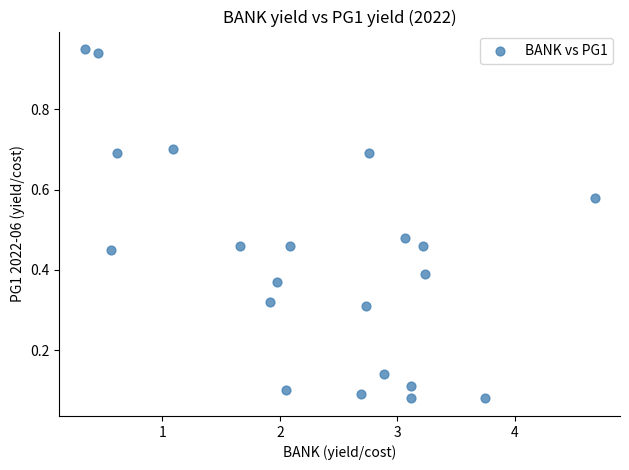

What is the range of X values (max minus min)?

4.3